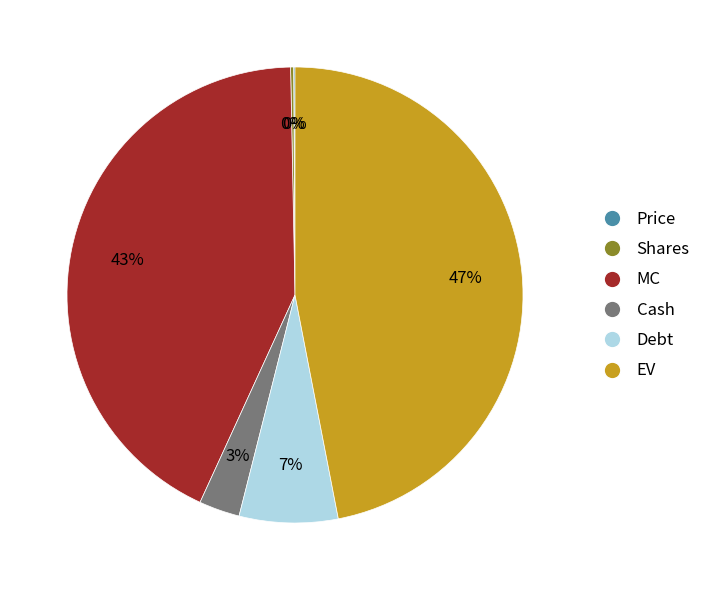

Is there a majority slice in this chart?

No